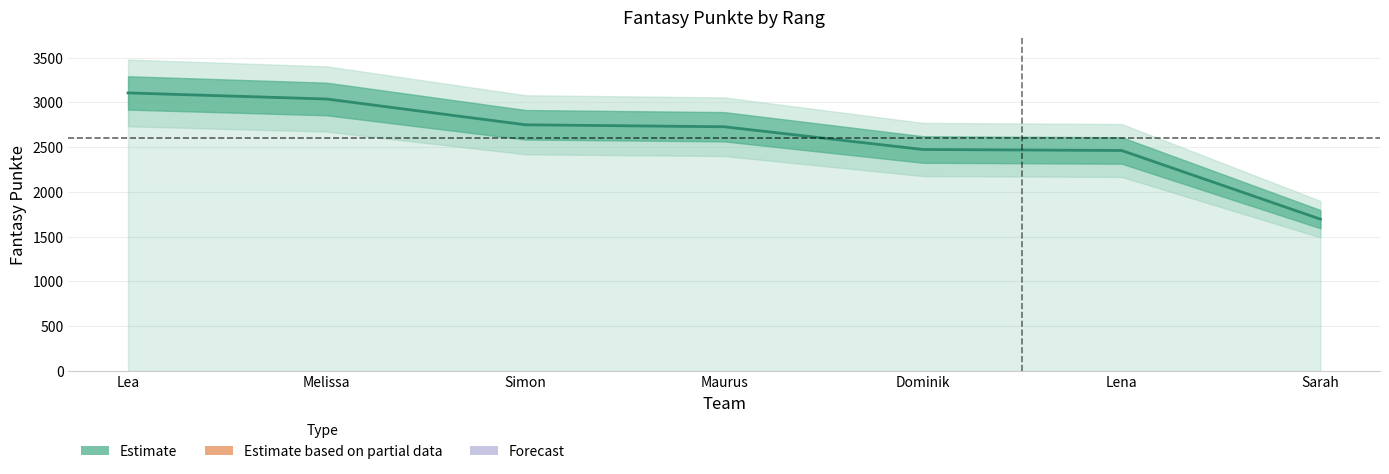

Reading right to left, extract all data points from this chart.

Sarah=1695	Lena=2462	Dominik=2473	Maurus=2727	Simon=2749	Melissa=3037	Lea=3105